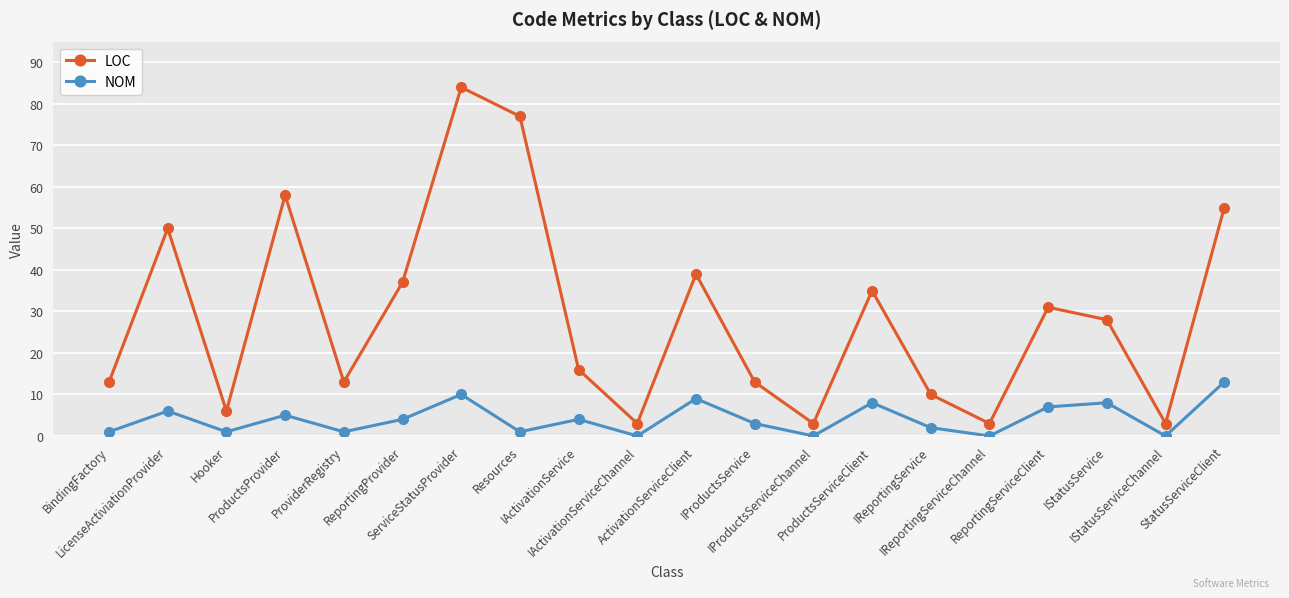

What is the maximum value shown in the chart?

84